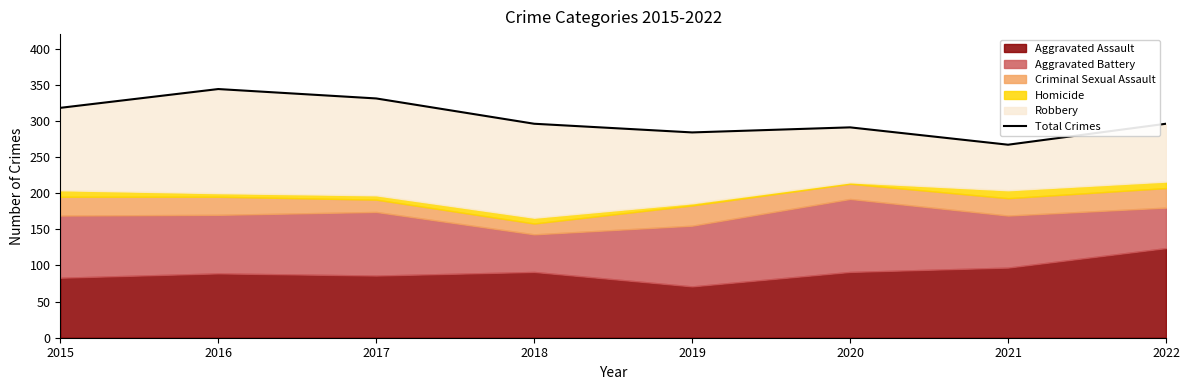

At which category does the chart reach its peak across all series?

2016